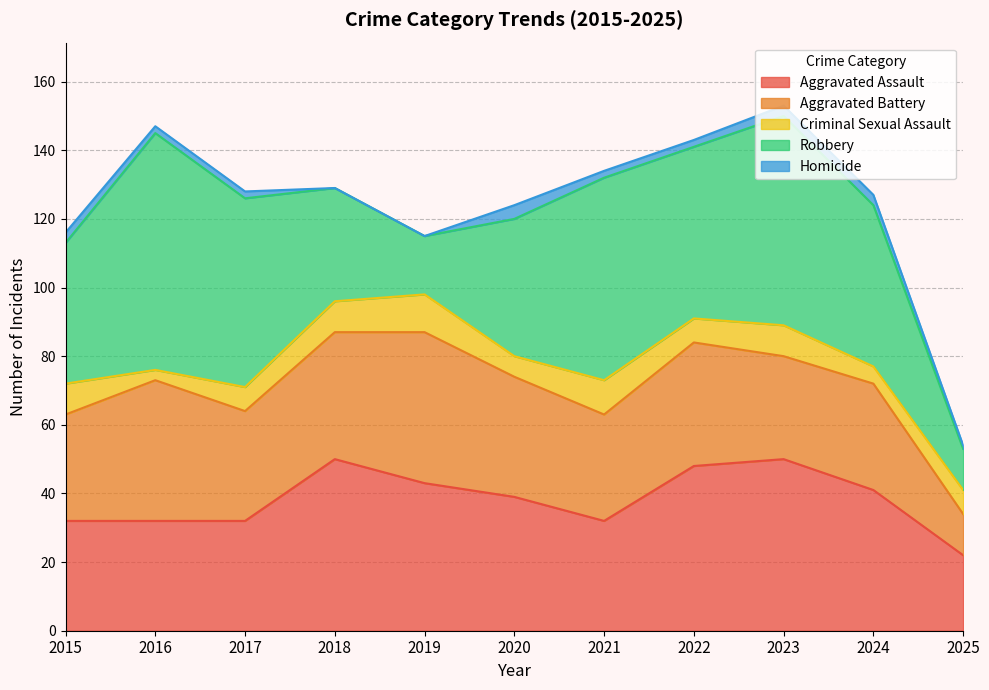

Which series changed the most between 2020 and 2025?

Robbery